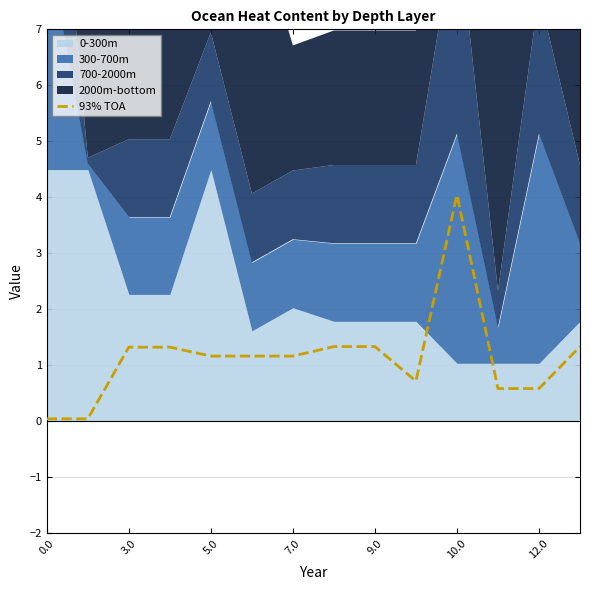

The 93% TOA series shows 4.0 at 10.0. True or false?

True